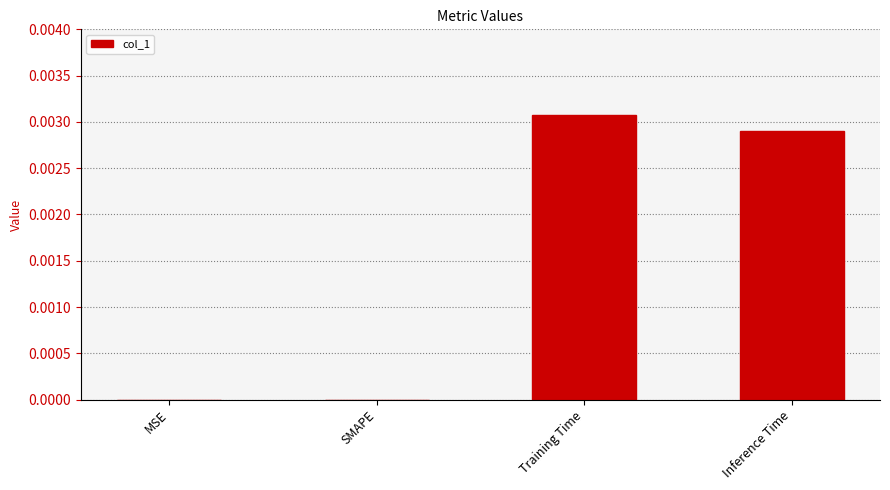

How many data points does each series have?

4